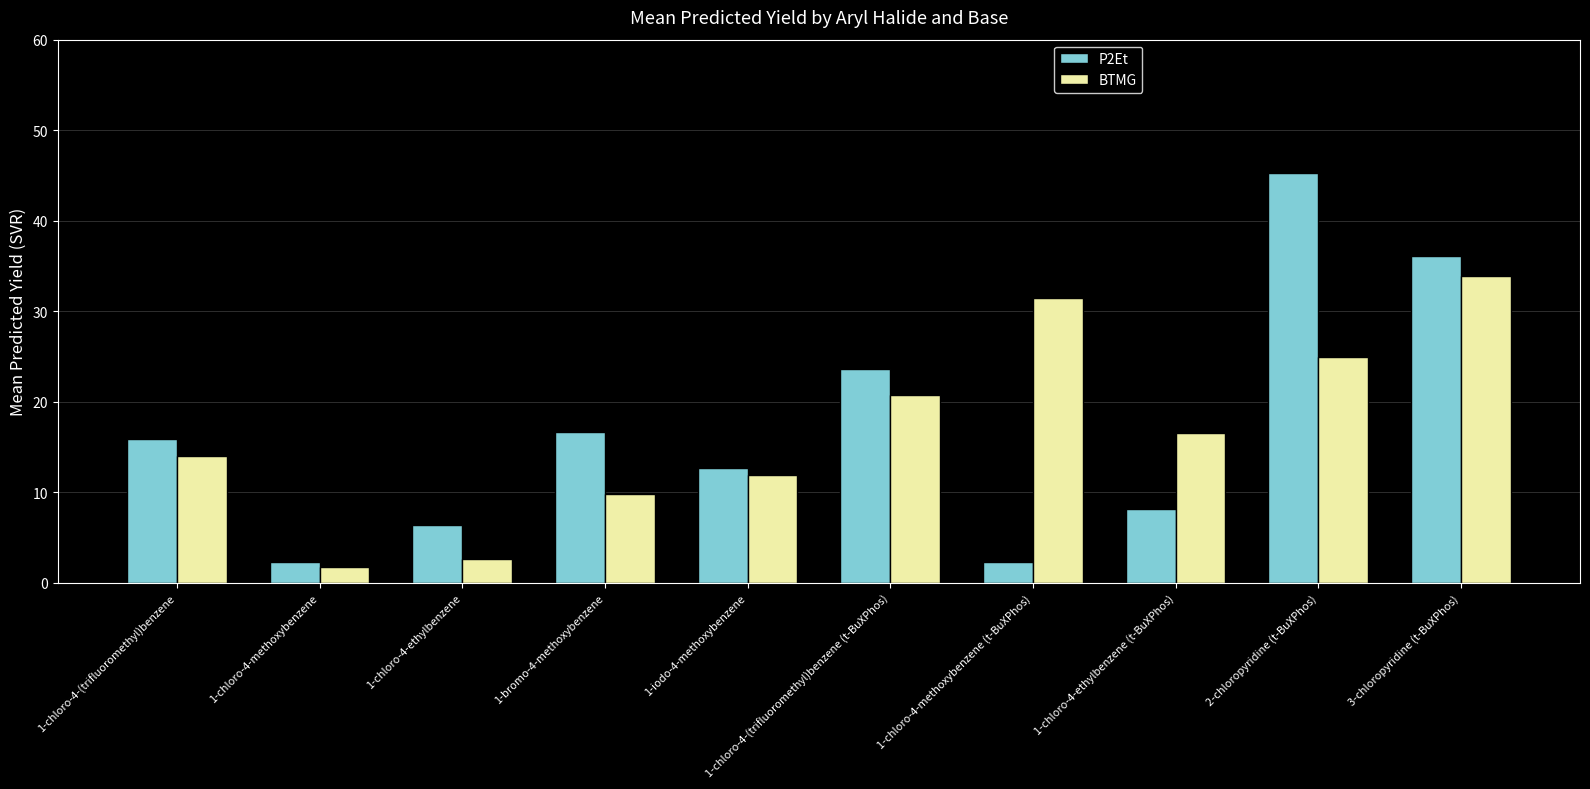

Which series changed the most between 1-iodo-4-methoxybenzene and 3-chloropyridine (t-BuXPhos)?

P2Et